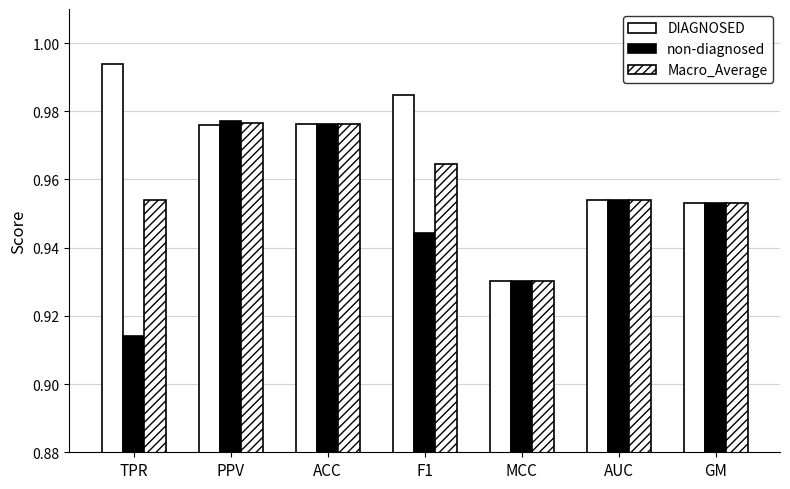

How many bars are there in each group?

3